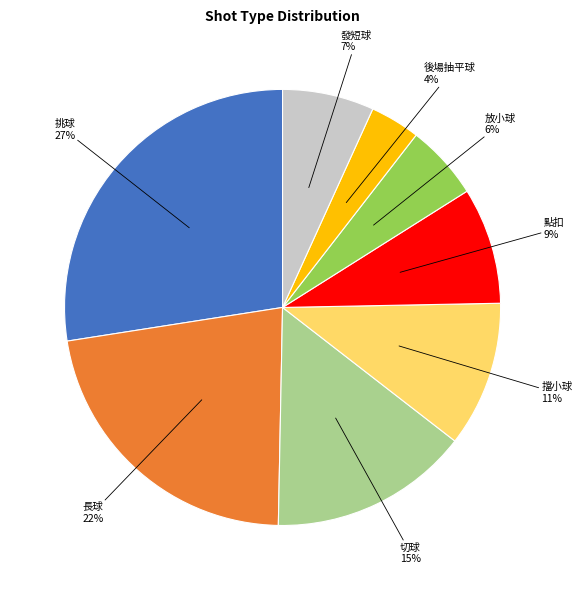

To the nearest percent, what is the average slice percentage?

12%